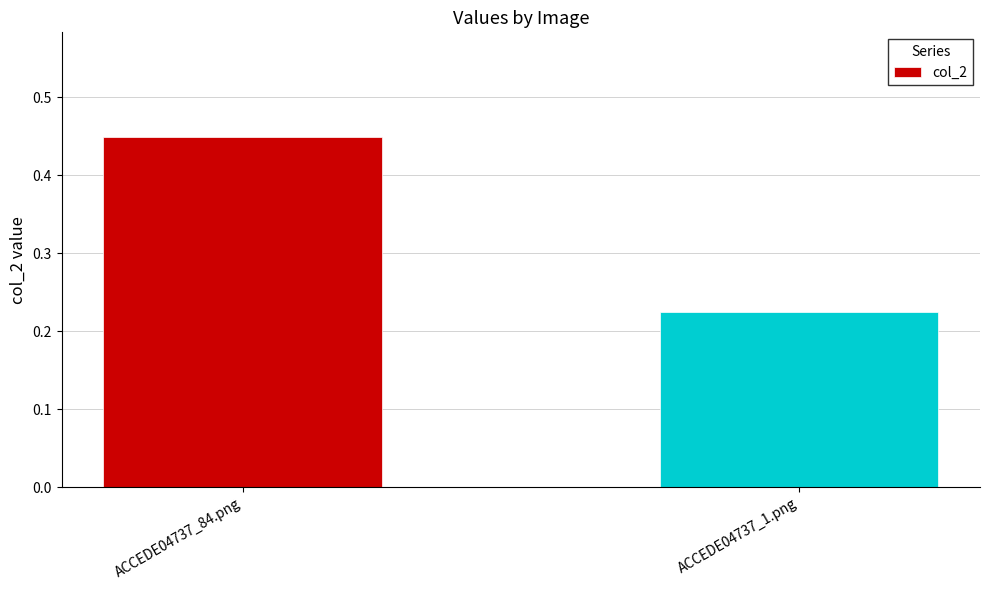

Where is the data nearest to the value 0?

ACCEDE04737_1.png